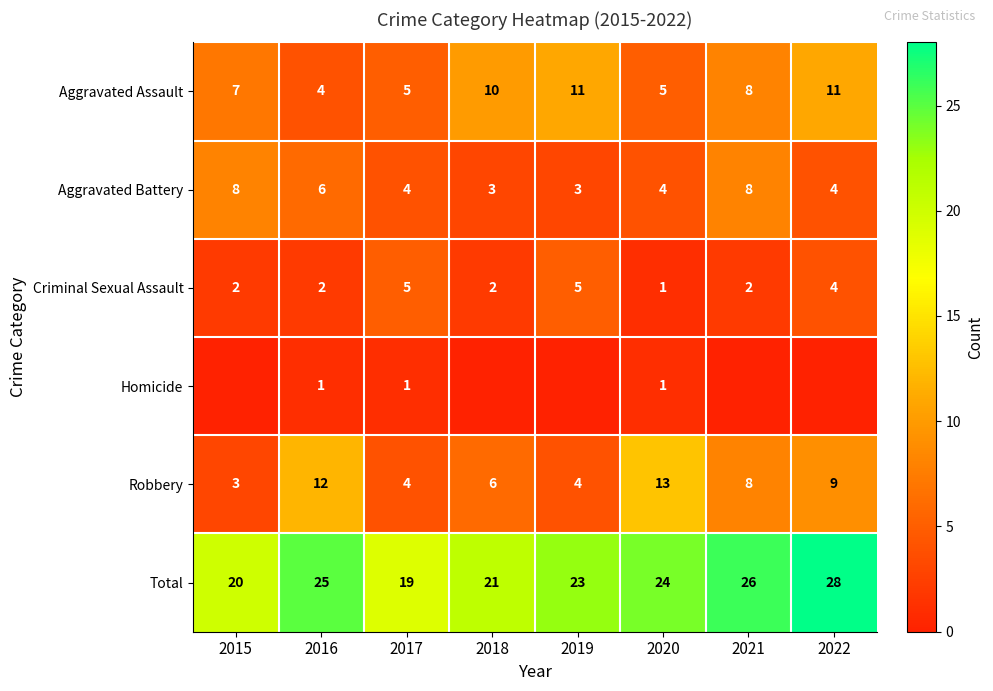

How many series are shown in this chart?

6